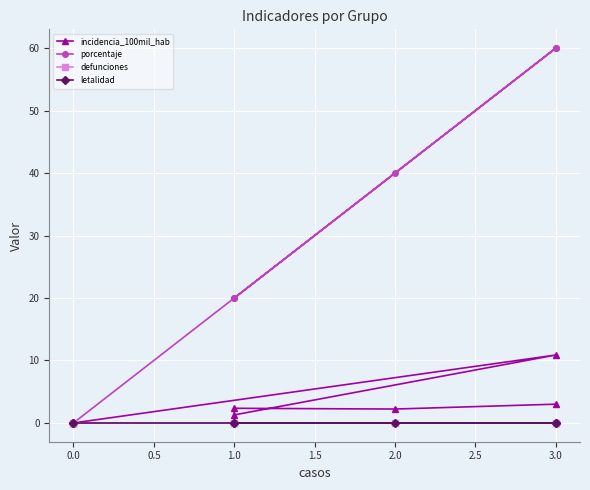

True or false: incidencia_100mil_hab and defunciones cross at least once.

False